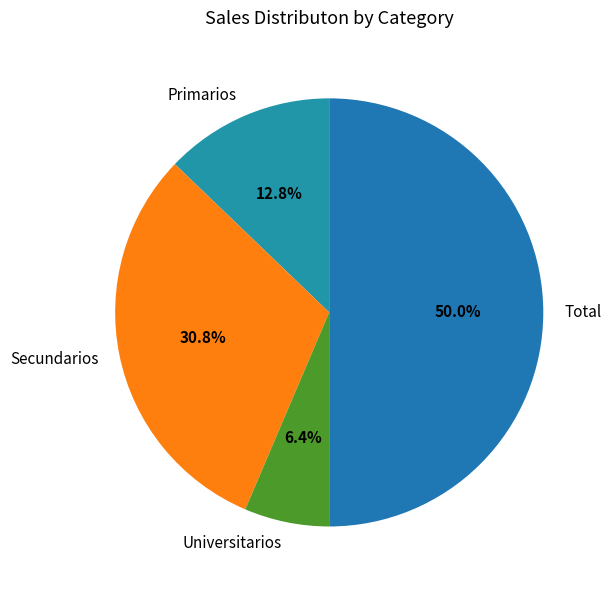

Does Secundarios represent more than half of the total?

No